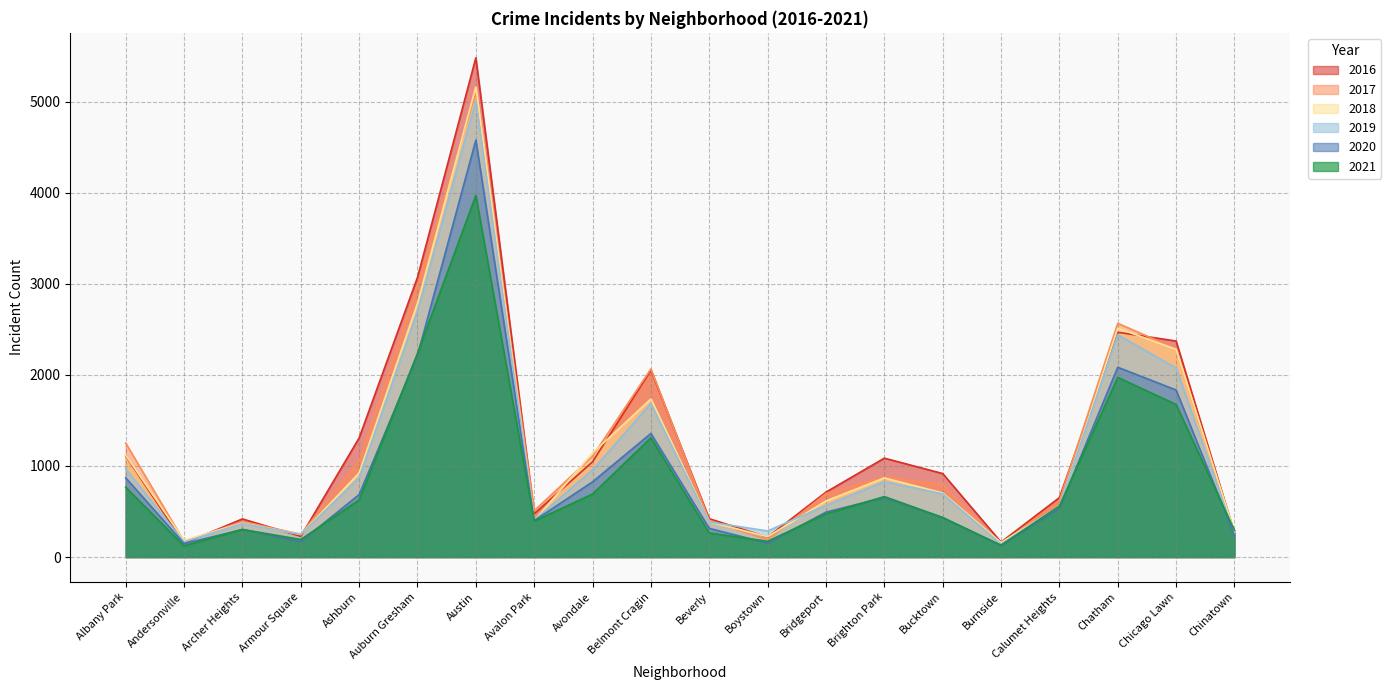

What is the maximum value shown in the chart?

5481